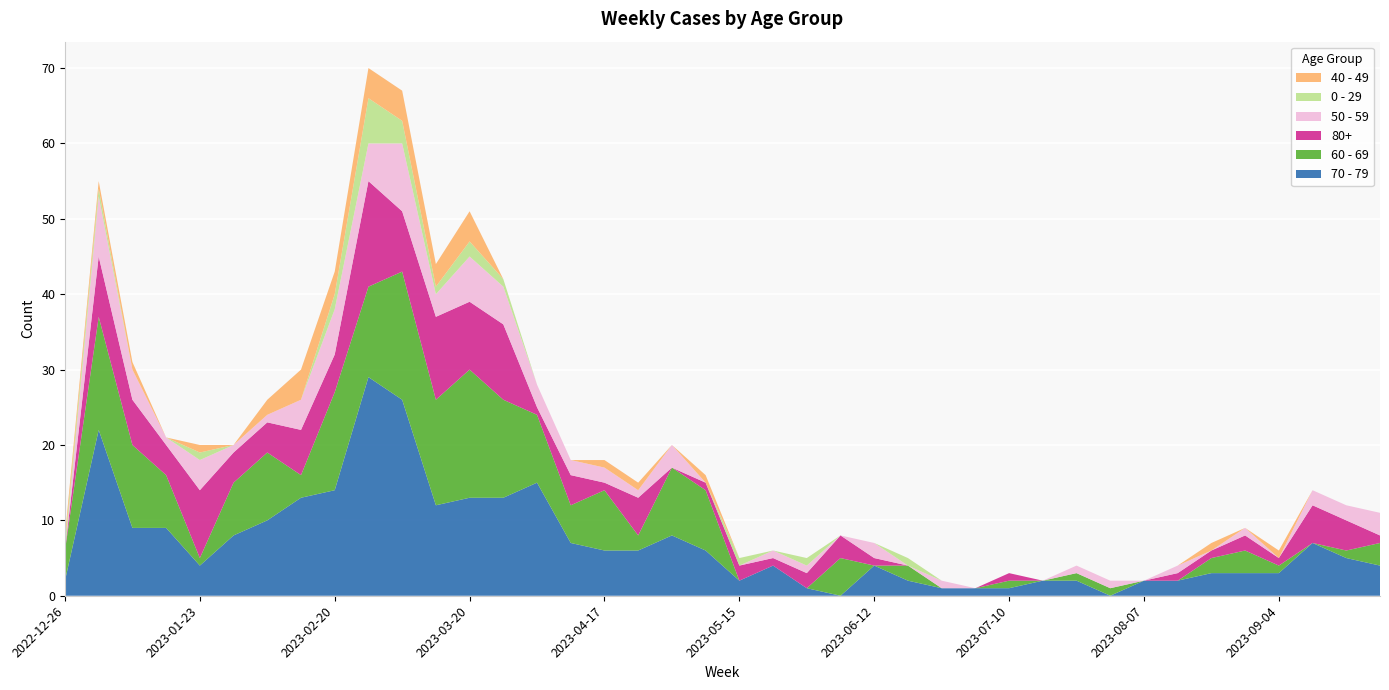

Reading right to left, transcribe all the data shown in this chart.

70 - 79: 2023-09-25=4	2023-09-18=5	2023-09-11=7	2023-09-04=3	2023-08-28=3	2023-08-21=3	2023-08-14=2	2023-08-07=2	2023-07-31=0	2023-07-24=2	2023-07-17=2	2023-07-10=1	2023-07-03=1	2023-06-26=1	2023-06-19=2	2023-06-12=4	2023-06-05=0	2023-05-29=1	2023-05-22=4	2023-05-15=2	2023-05-08=6	2023-05-01=8	2023-04-24=6	2023-04-17=6	2023-04-10=7	2023-04-03=15	2023-03-27=13	2023-03-20=13	2023-03-13=12	2023-03-06=26	2023-02-27=29	2023-02-20=14	2023-02-13=13	2023-02-06=10	2023-01-30=8	2023-01-23=4	2023-01-16=9	2023-01-09=9	2023-01-02=22	2022-12-26=2
60 - 69: 2023-09-25=3	2023-09-18=1	2023-09-11=0	2023-09-04=1	2023-08-28=3	2023-08-21=2	2023-08-14=0	2023-08-07=0	2023-07-31=1	2023-07-24=1	2023-07-17=0	2023-07-10=1	2023-07-03=0	2023-06-26=0	2023-06-19=2	2023-06-12=0	2023-06-05=5	2023-05-29=0	2023-05-22=0	2023-05-15=0	2023-05-08=8	2023-05-01=9	2023-04-24=2	2023-04-17=8	2023-04-10=5	2023-04-03=9	2023-03-27=13	2023-03-20=17	2023-03-13=14	2023-03-06=17	2023-02-27=12	2023-02-20=13	2023-02-13=3	2023-02-06=9	2023-01-30=7	2023-01-23=1	2023-01-16=7	2023-01-09=11	2023-01-02=15	2022-12-26=4
80+: 2023-09-25=1	2023-09-18=4	2023-09-11=5	2023-09-04=1	2023-08-28=2	2023-08-21=1	2023-08-14=1	2023-08-07=0	2023-07-31=0	2023-07-24=0	2023-07-17=0	2023-07-10=1	2023-07-03=0	2023-06-26=0	2023-06-19=0	2023-06-12=1	2023-06-05=3	2023-05-29=2	2023-05-22=1	2023-05-15=2	2023-05-08=1	2023-05-01=0	2023-04-24=5	2023-04-17=1	2023-04-10=4	2023-04-03=1	2023-03-27=10	2023-03-20=9	2023-03-13=11	2023-03-06=8	2023-02-27=14	2023-02-20=5	2023-02-13=6	2023-02-06=4	2023-01-30=4	2023-01-23=9	2023-01-16=4	2023-01-09=6	2023-01-02=8	2022-12-26=0
50 - 59: 2023-09-25=3	2023-09-18=2	2023-09-11=2	2023-09-04=0	2023-08-28=1	2023-08-21=0	2023-08-14=1	2023-08-07=0	2023-07-31=1	2023-07-24=1	2023-07-17=0	2023-07-10=0	2023-07-03=0	2023-06-26=1	2023-06-19=0	2023-06-12=2	2023-06-05=0	2023-05-29=1	2023-05-22=1	2023-05-15=0	2023-05-08=0	2023-05-01=3	2023-04-24=1	2023-04-17=2	2023-04-10=2	2023-04-03=3	2023-03-27=5	2023-03-20=6	2023-03-13=3	2023-03-06=9	2023-02-27=5	2023-02-20=6	2023-02-13=4	2023-02-06=1	2023-01-30=1	2023-01-23=4	2023-01-16=1	2023-01-09=4	2023-01-02=8	2022-12-26=0
0 - 29: 2023-09-25=0	2023-09-18=0	2023-09-11=0	2023-09-04=0	2023-08-28=0	2023-08-21=0	2023-08-14=0	2023-08-07=0	2023-07-31=0	2023-07-24=0	2023-07-17=0	2023-07-10=0	2023-07-03=0	2023-06-26=0	2023-06-19=1	2023-06-12=0	2023-06-05=0	2023-05-29=1	2023-05-22=0	2023-05-15=1	2023-05-08=0	2023-05-01=0	2023-04-24=0	2023-04-17=0	2023-04-10=0	2023-04-03=0	2023-03-27=1	2023-03-20=2	2023-03-13=1	2023-03-06=3	2023-02-27=6	2023-02-20=2	2023-02-13=0	2023-02-06=0	2023-01-30=0	2023-01-23=1	2023-01-16=0	2023-01-09=0	2023-01-02=1	2022-12-26=1
40 - 49: 2023-09-25=0	2023-09-18=0	2023-09-11=0	2023-09-04=1	2023-08-28=0	2023-08-21=1	2023-08-14=0	2023-08-07=0	2023-07-31=0	2023-07-24=0	2023-07-17=0	2023-07-10=0	2023-07-03=0	2023-06-26=0	2023-06-19=0	2023-06-12=0	2023-06-05=0	2023-05-29=0	2023-05-22=0	2023-05-15=0	2023-05-08=1	2023-05-01=0	2023-04-24=1	2023-04-17=1	2023-04-10=0	2023-04-03=0	2023-03-27=0	2023-03-20=4	2023-03-13=3	2023-03-06=4	2023-02-27=4	2023-02-20=3	2023-02-13=4	2023-02-06=2	2023-01-30=0	2023-01-23=1	2023-01-16=0	2023-01-09=1	2023-01-02=1	2022-12-26=1